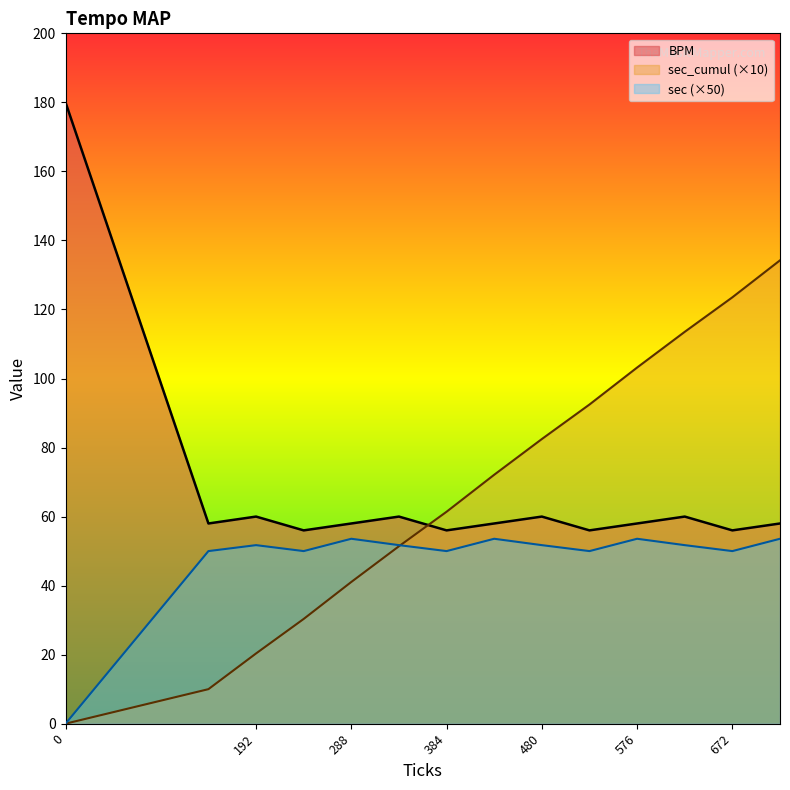

How many lines are shown in the chart?

3